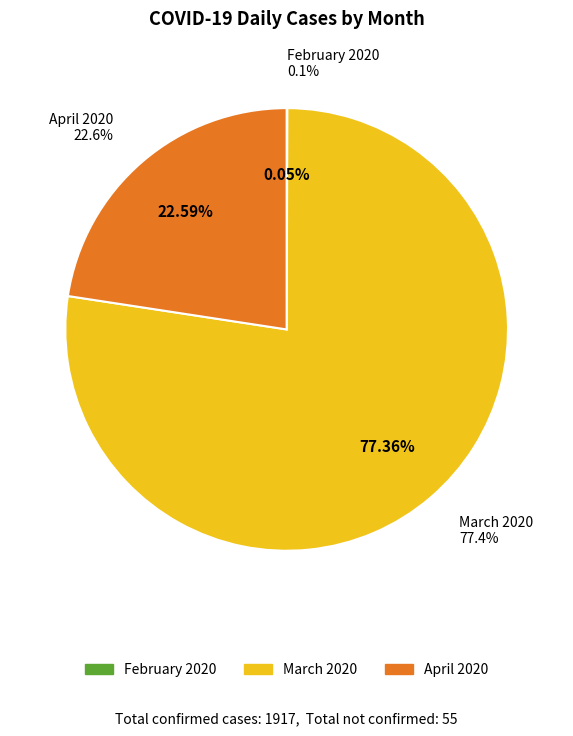

Between 13 and 34, which is larger?

34